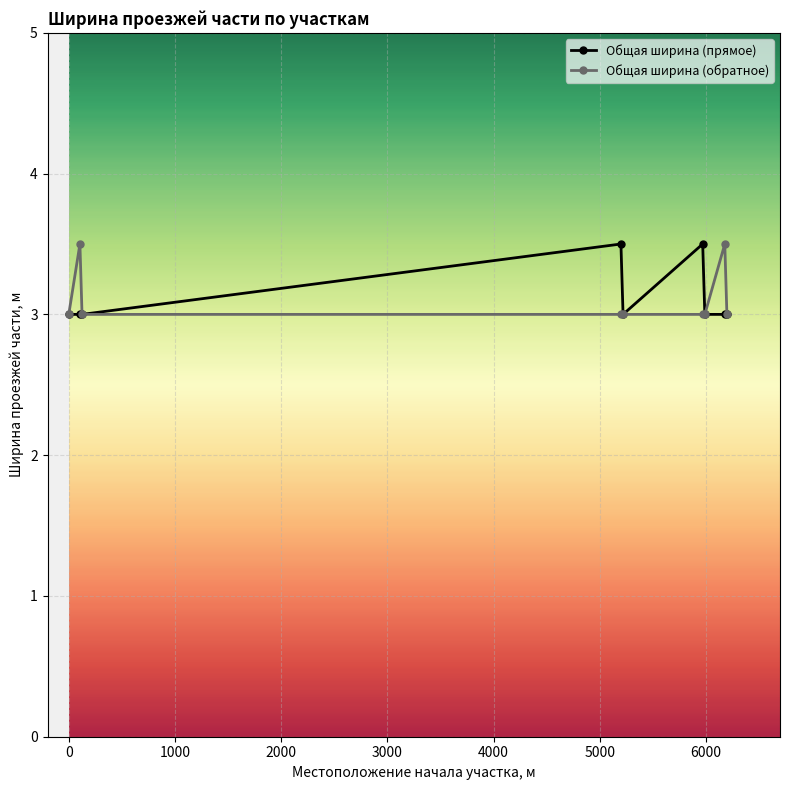

True or false: Общая ширина (прямое) has more than 1 points higher than both neighbors.

True